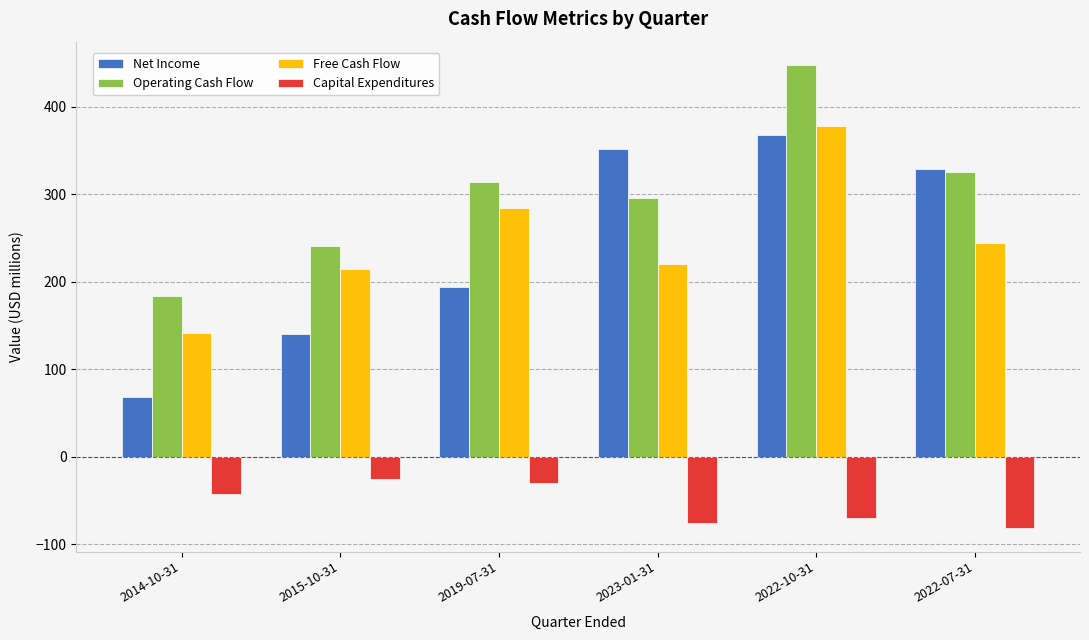

The value of Net Income at 2022-10-31 is 169. True or false?

False